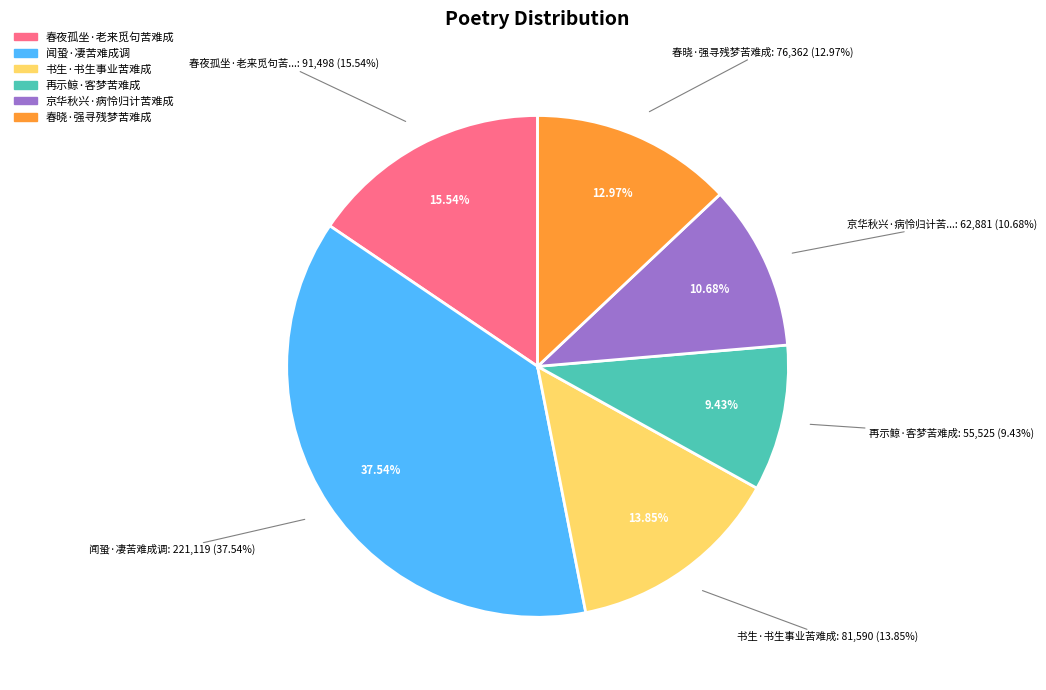

Is there any slice that represents more than half of the pie?

No